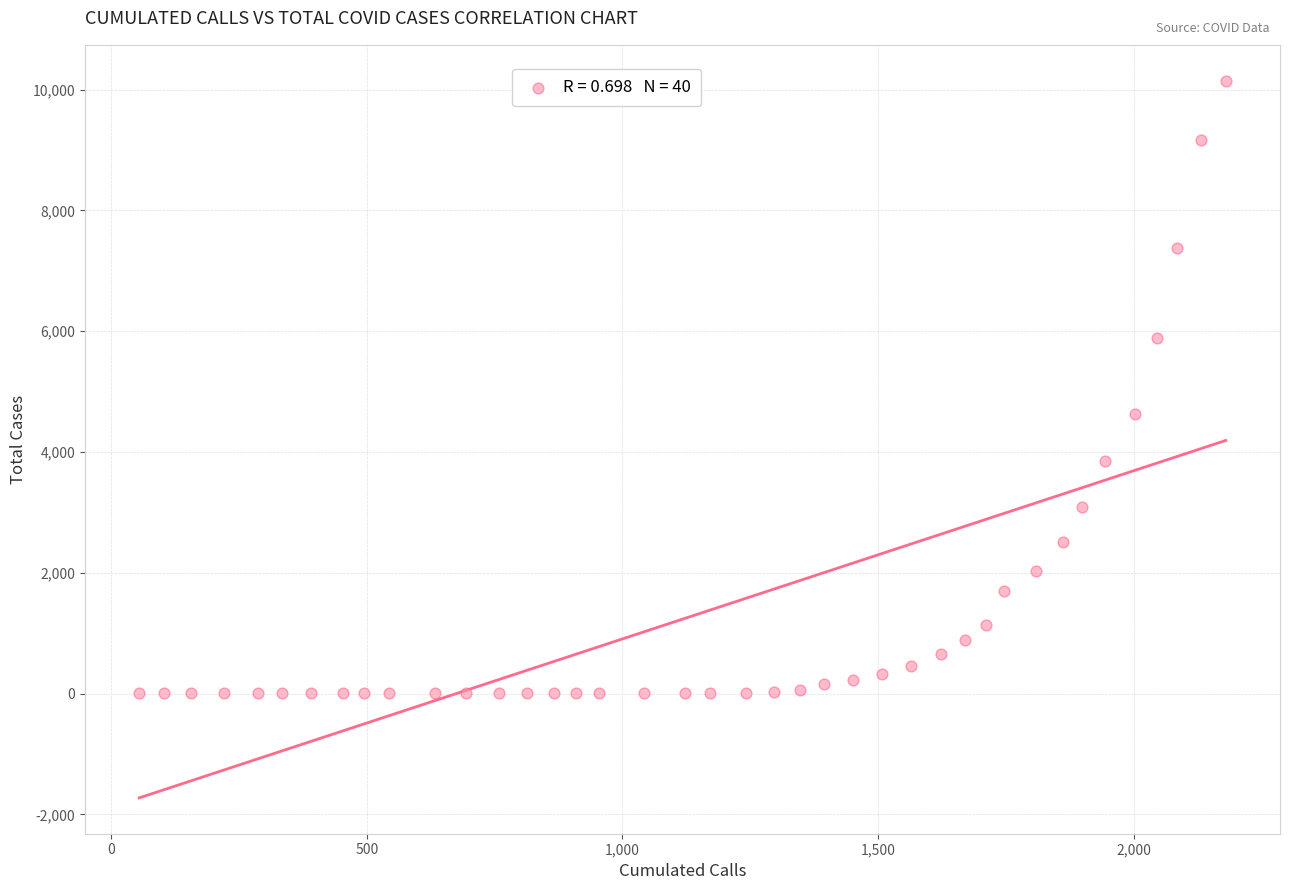

What Y value in the scatter plot is closest to 5075?

4636